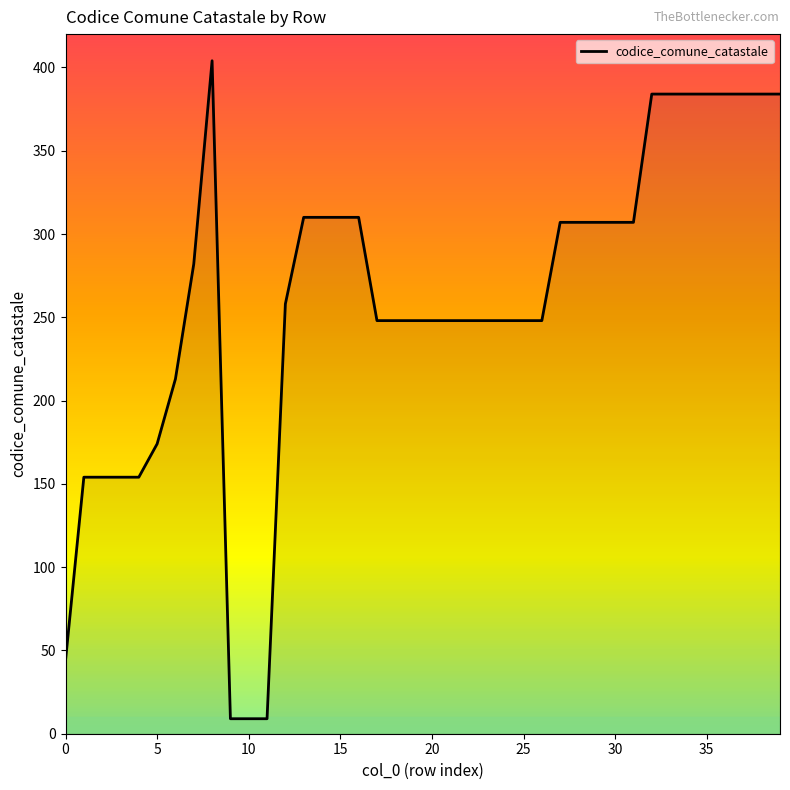

What is the maximum value shown in the chart?

404